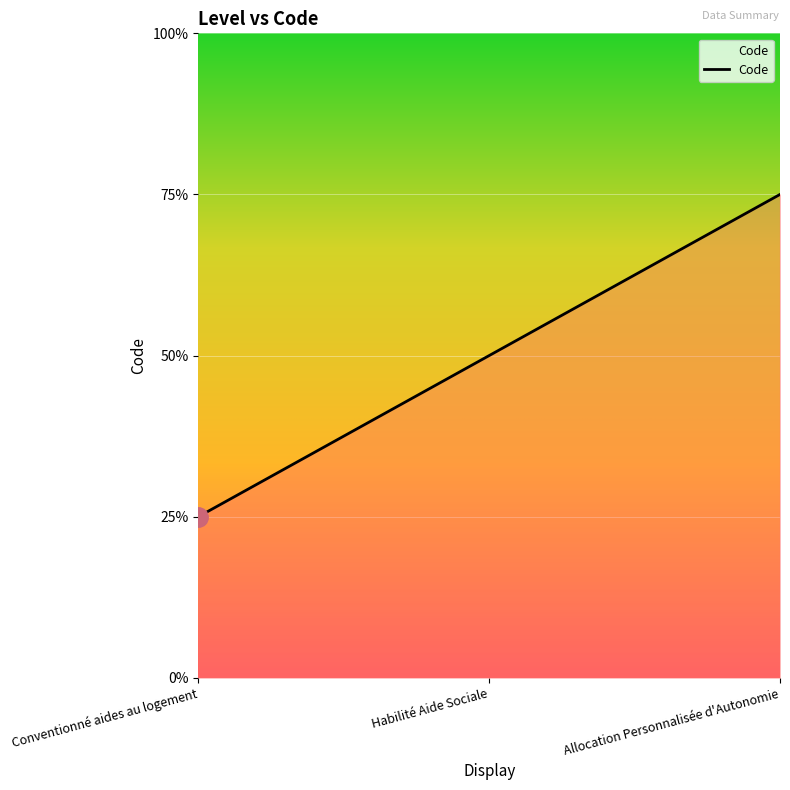

Does the chart have visible grid lines?

Yes